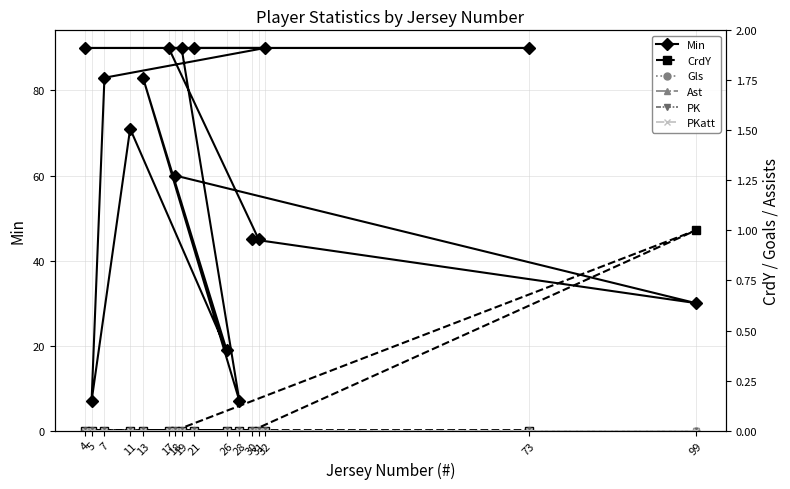

At how many categories does at least one series exceed 89?

6